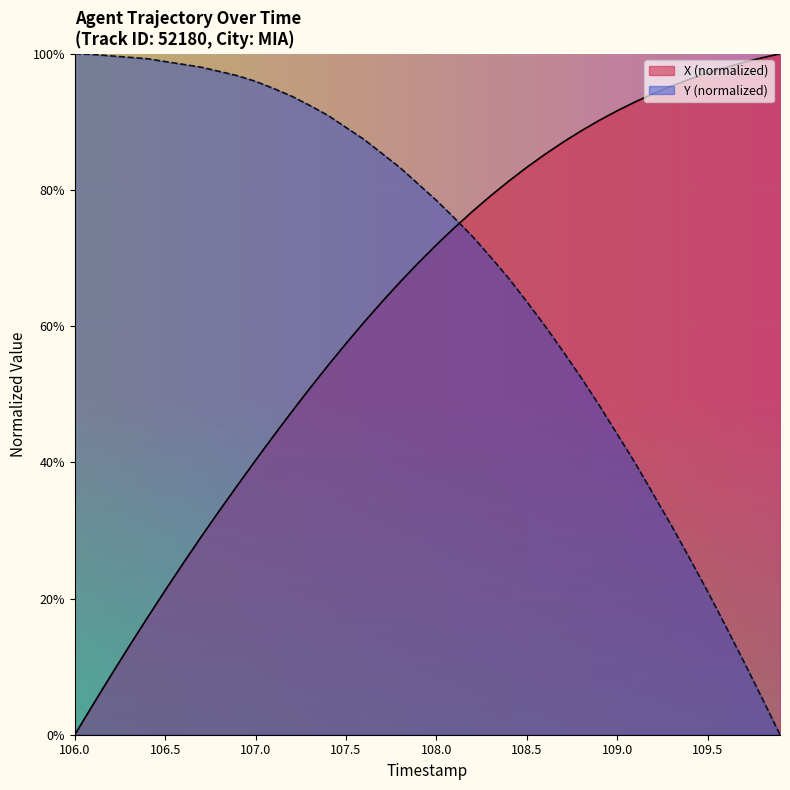

What is the average value of the X series?

63.1